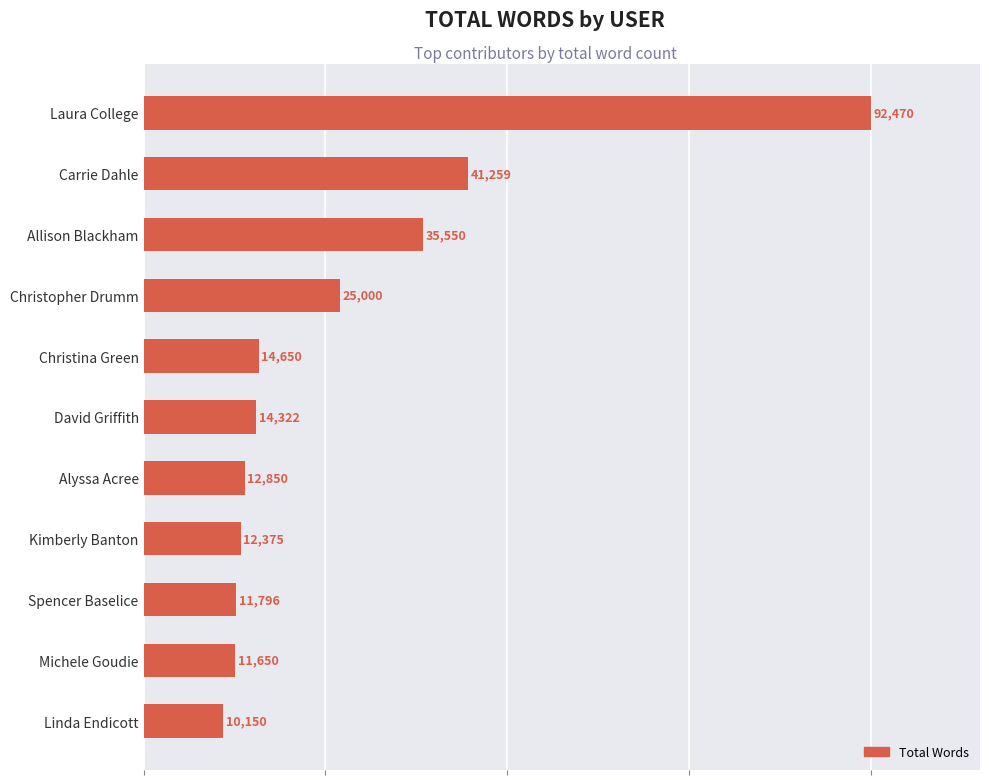

What is the change in value from Kimberly Banton to Laura College?

+80095